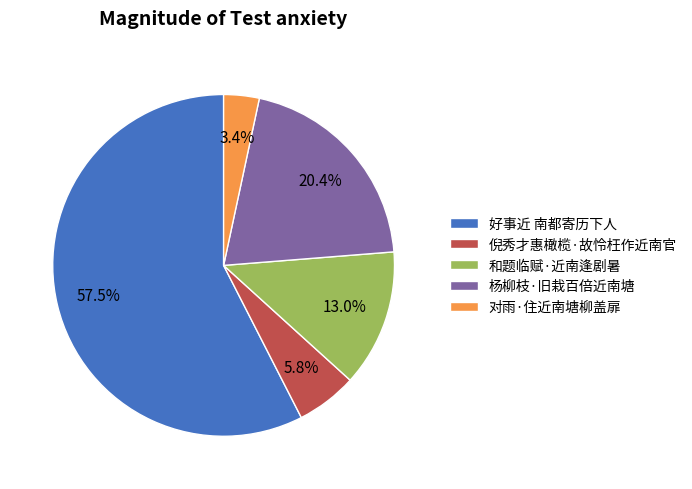

Rank the categories by value from highest to lowest.

好事近 南都寄历下人, 杨柳枝·旧栽百倍近南塘, 和题临赋·近南逢剧暑, 倪秀才惠橄榄·故怜枉作近南官, 对雨·住近南塘柳盖扉